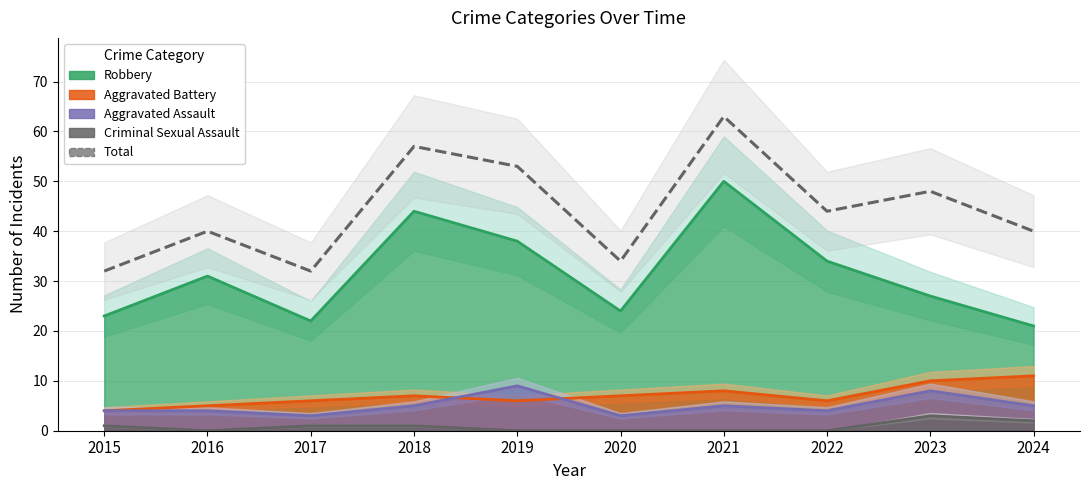

How many points are lower than both their immediate neighbors (excluding endpoints)?

3